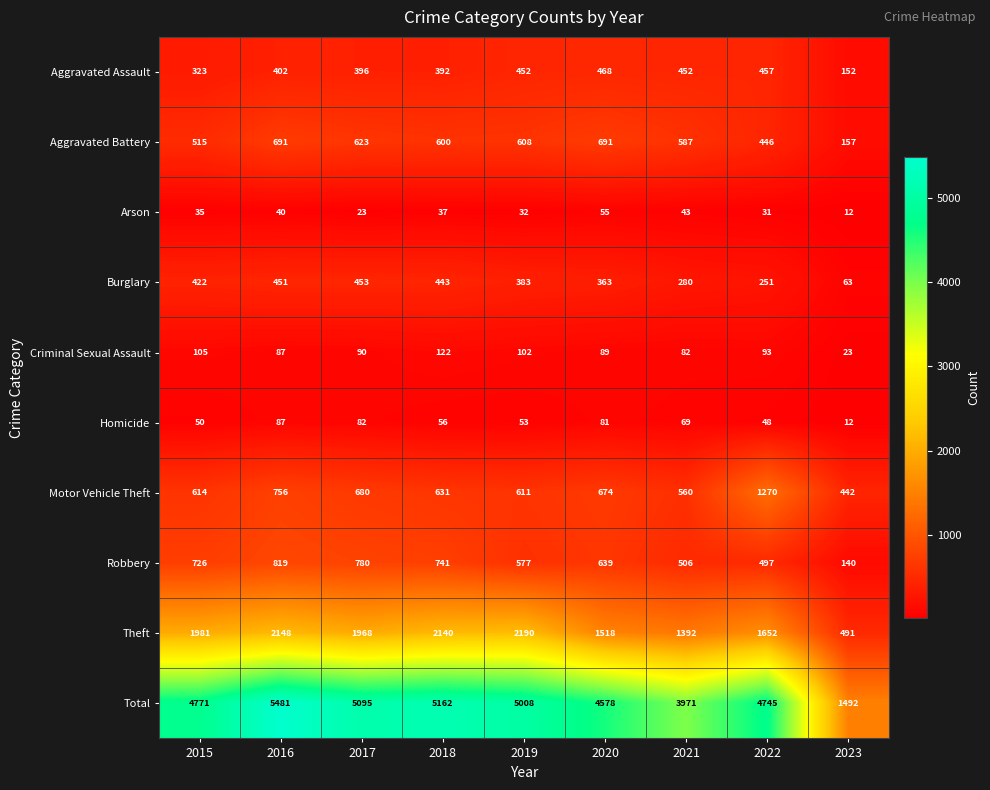

Which series has the largest range (max minus min)?

Total